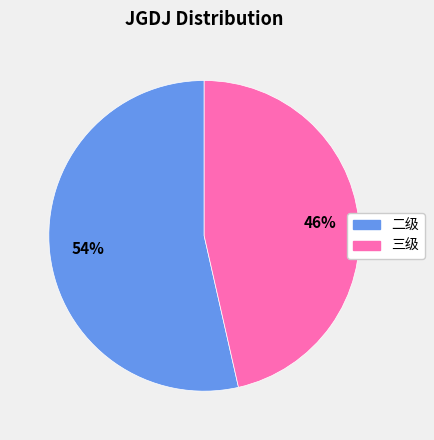

Between 二级 and 三级, which is larger?

二级